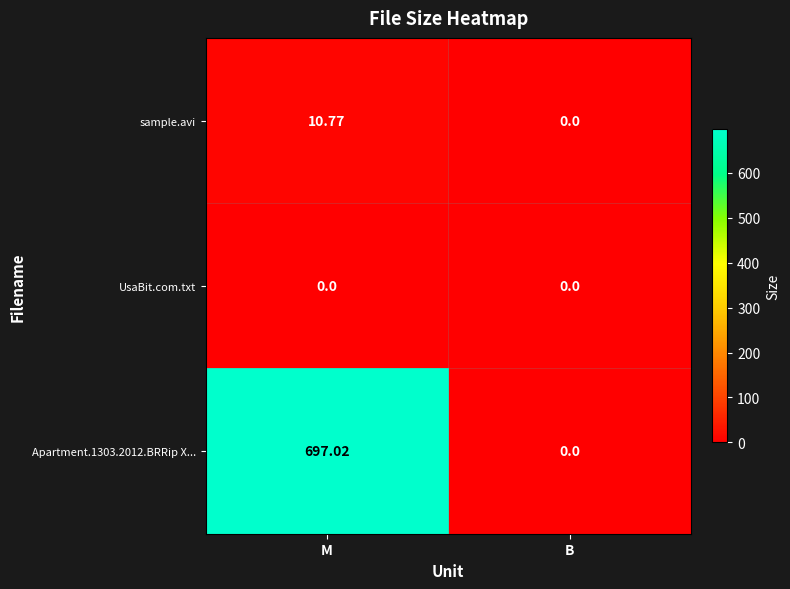

At M, list the series in order from largest to smallest.

Apartment.1303.2012.BRRip X..., sample.avi, UsaBit.com.txt